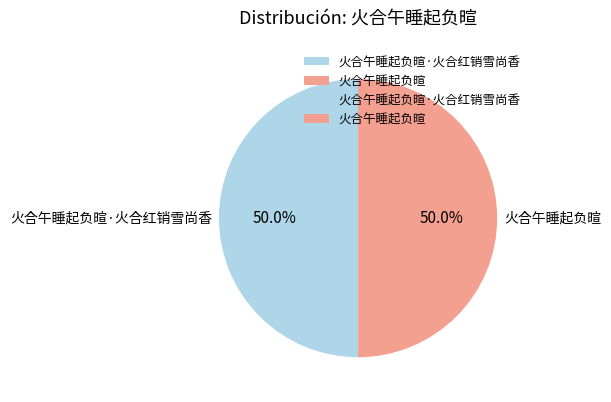

The 火合午睡起负暄·火合红销雪尚香 slice represents 35% of the pie. True or false?

False